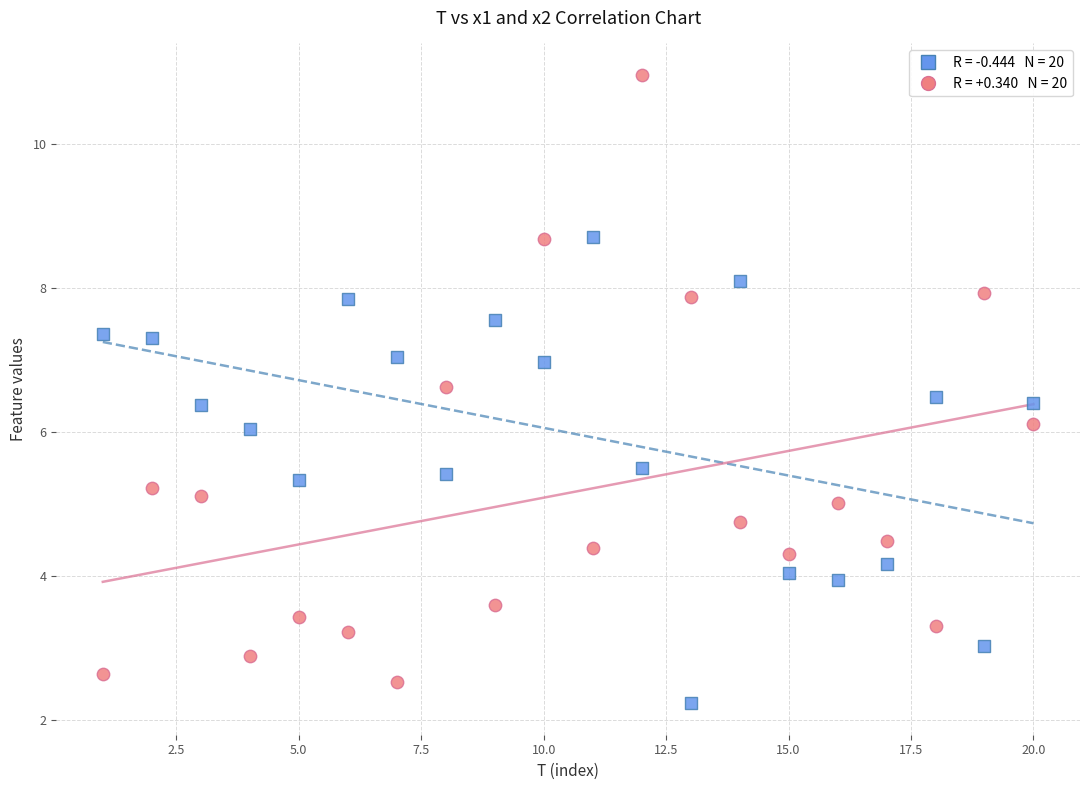

Across all data points, what is the range of Y values (max minus min)?

8.7